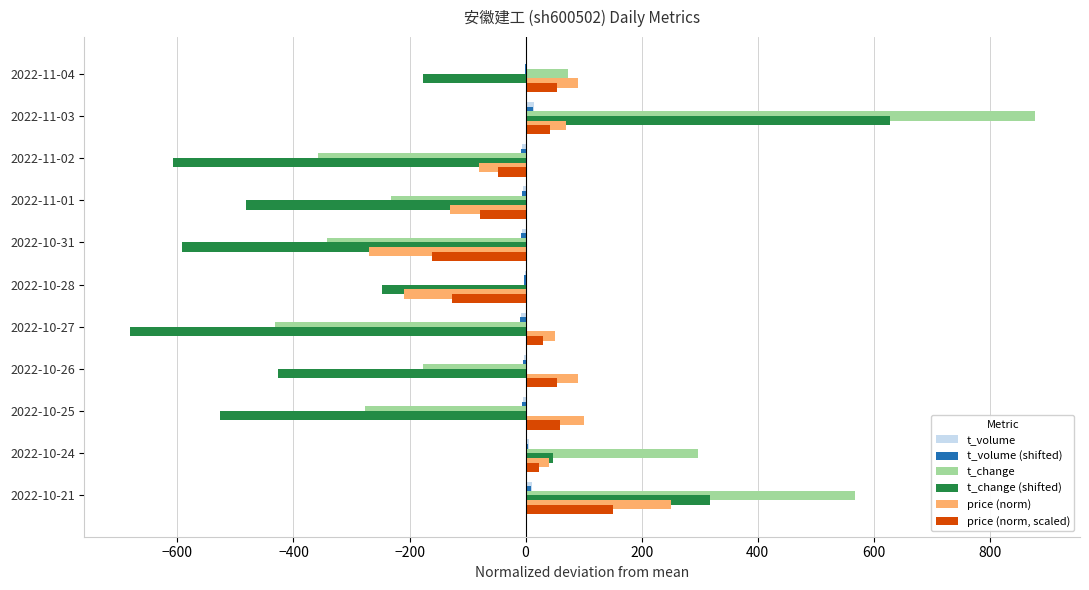

The value of t_change at 2022-11-04 is 72.7. True or false?

True